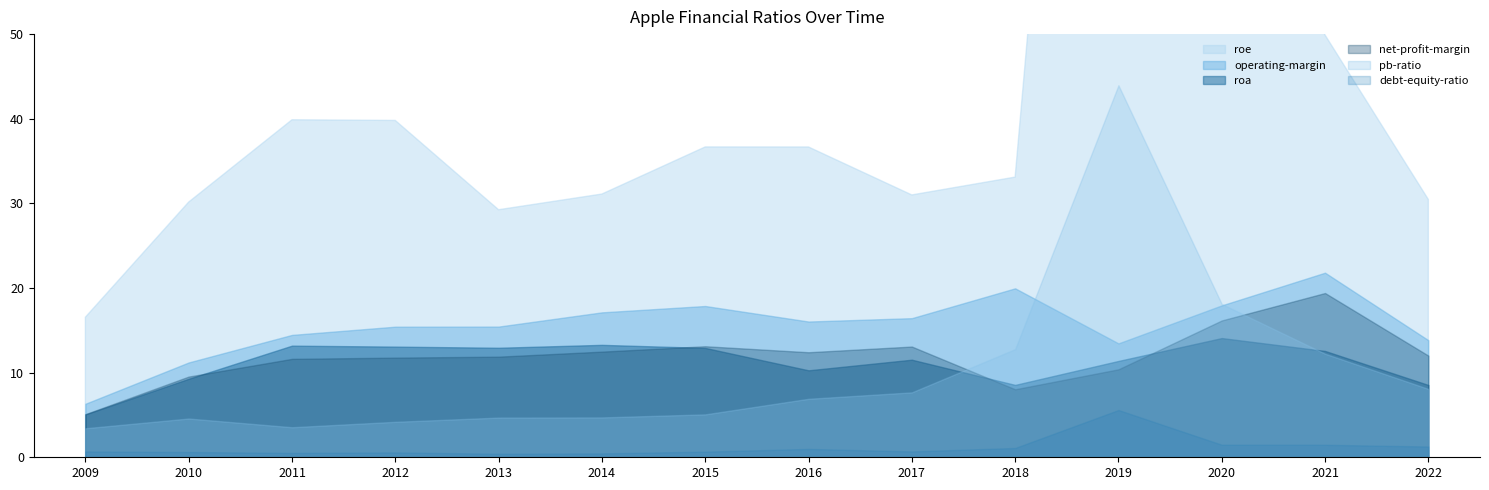

Reading right to left, what are all the values shown in this chart?

pb-ratio: 2022-09-30=8.1	2021-09-30=12.2	2020-09-30=18.1	2019-09-30=44.0	2018-09-30=12.8	2017-09-30=7.7	2016-09-30=6.9	2015-09-30=5.1	2014-09-30=4.7	2013-09-30=4.7	2012-09-30=4.2	2011-09-30=3.5	2010-09-30=4.6	2009-09-30=3.4
roe: 2022-09-30=30.5	2021-09-30=49.9	2020-09-30=76.0	2019-09-30=172.1	2018-09-30=33.1	2017-09-30=31.0	2016-09-30=36.7	2015-09-30=36.7	2014-09-30=31.1	2013-09-30=29.3	2012-09-30=39.8	2011-09-30=39.9	2010-09-30=30.2	2009-09-30=16.6
roa: 2022-09-30=8.5	2021-09-30=12.6	2020-09-30=14.1	2019-09-30=11.4	2018-09-30=8.6	2017-09-30=11.5	2016-09-30=10.3	2015-09-30=12.9	2014-09-30=13.3	2013-09-30=12.9	2012-09-30=13.1	2011-09-30=13.2	2010-09-30=9.3	2009-09-30=5.1
operating-margin: 2022-09-30=13.8	2021-09-30=21.8	2020-09-30=17.9	2019-09-30=13.5	2018-09-30=20.0	2017-09-30=16.4	2016-09-30=16.0	2015-09-30=17.9	2014-09-30=17.1	2013-09-30=15.4	2012-09-30=15.4	2011-09-30=14.5	2010-09-30=11.2	2009-09-30=6.3
net-profit-margin: 2022-09-30=12.0	2021-09-30=19.4	2020-09-30=16.2	2019-09-30=10.4	2018-09-30=8.0	2017-09-30=13.1	2016-09-30=12.4	2015-09-30=13.1	2014-09-30=12.5	2013-09-30=11.9	2012-09-30=11.8	2011-09-30=11.6	2010-09-30=9.5	2009-09-30=5.1
debt-equity-ratio: 2022-09-30=1.3	2021-09-30=1.5	2020-09-30=1.5	2019-09-30=5.6	2018-09-30=1.1	2017-09-30=0.7	2016-09-30=1.0	2015-09-30=0.7	2014-09-30=0.5	2013-09-30=0.4	2012-09-30=0.6	2011-09-30=0.5	2010-09-30=0.6	2009-09-30=0.7